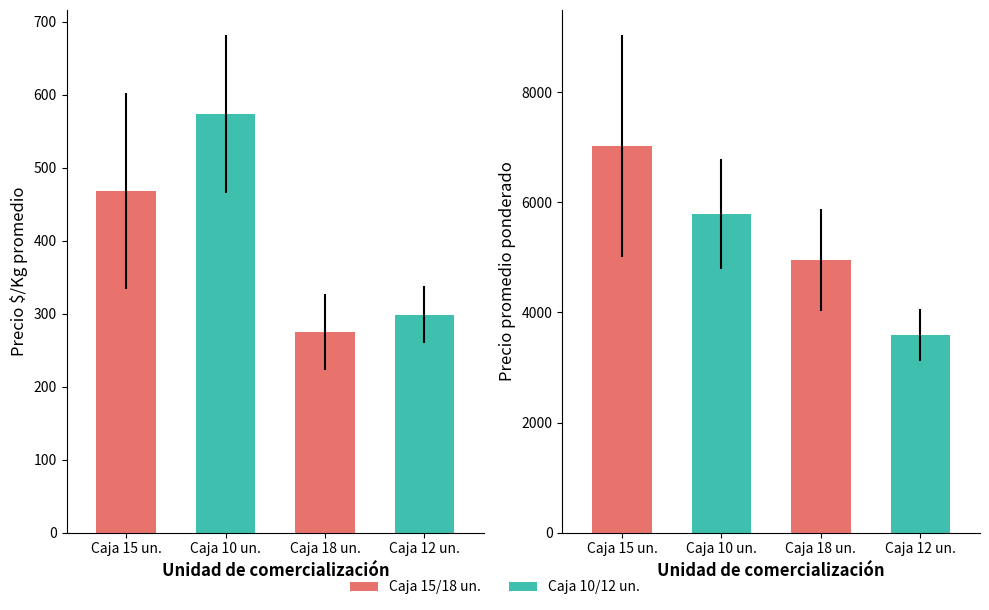

Rank the series by their average value, from highest to lowest.

Precio promedio ponderado, Precio $/Kg